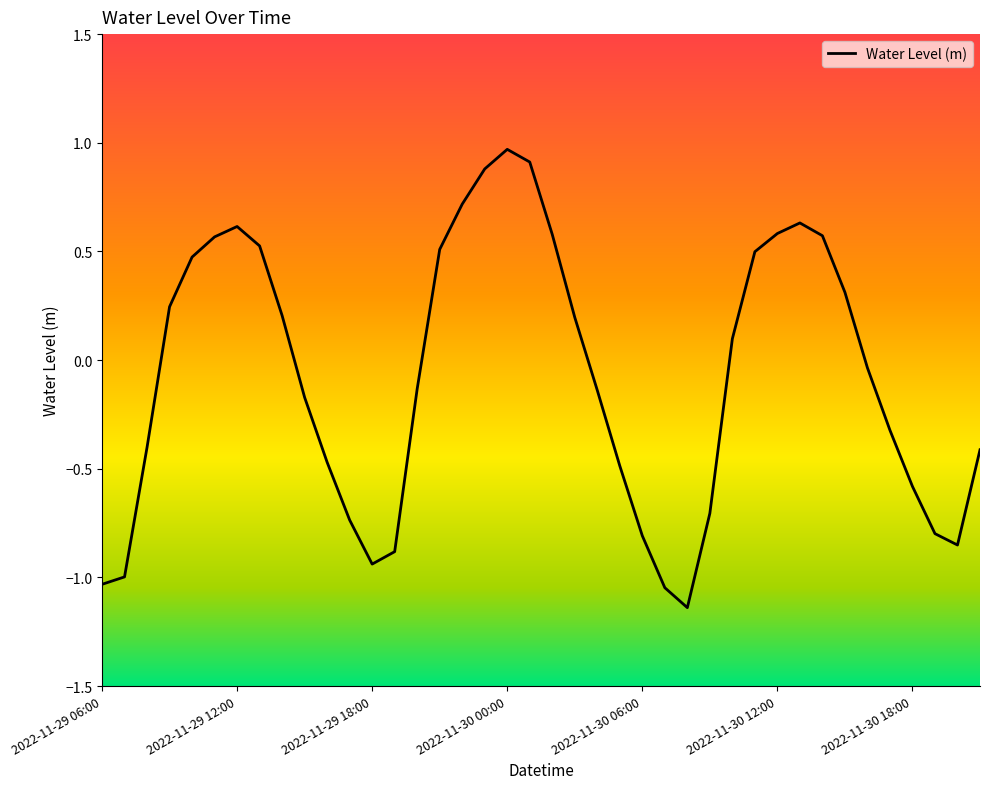

Which label corresponds to the smallest value in the chart?

2022-11-30 08:00